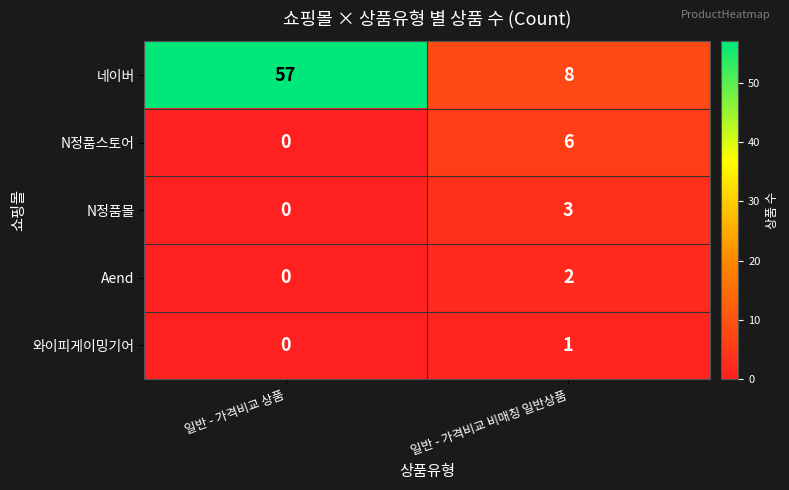

At which category does the chart reach its minimum across all series?

일반 - 가격비교 상품